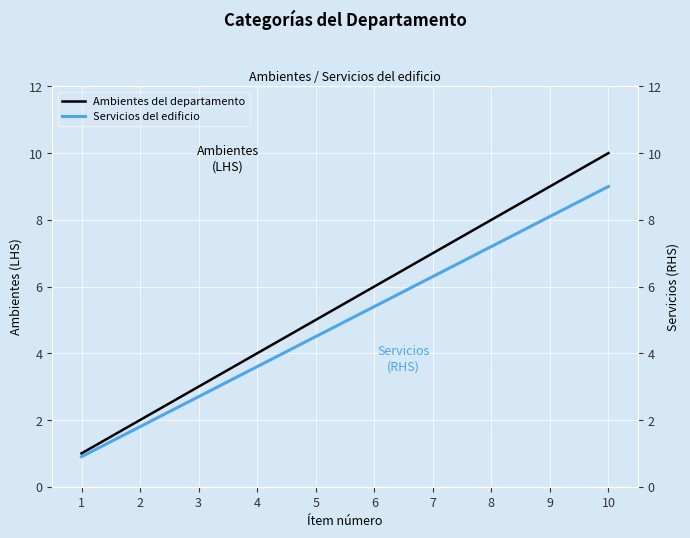

Which series has the largest range (max minus min)?

Ambientes del departamento